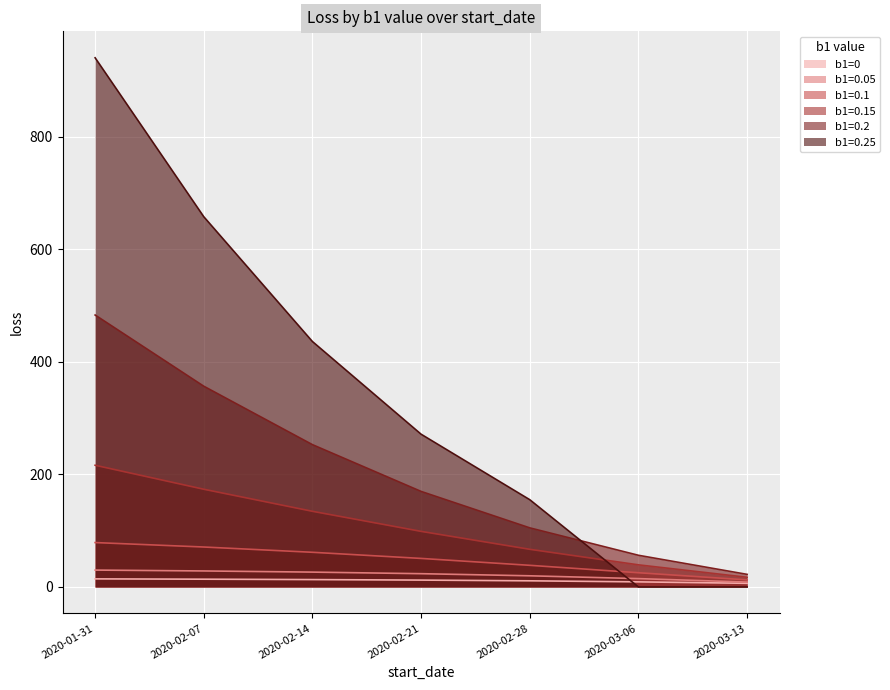

What is the difference between the maximum and minimum values in the b1=0 series?

7.9